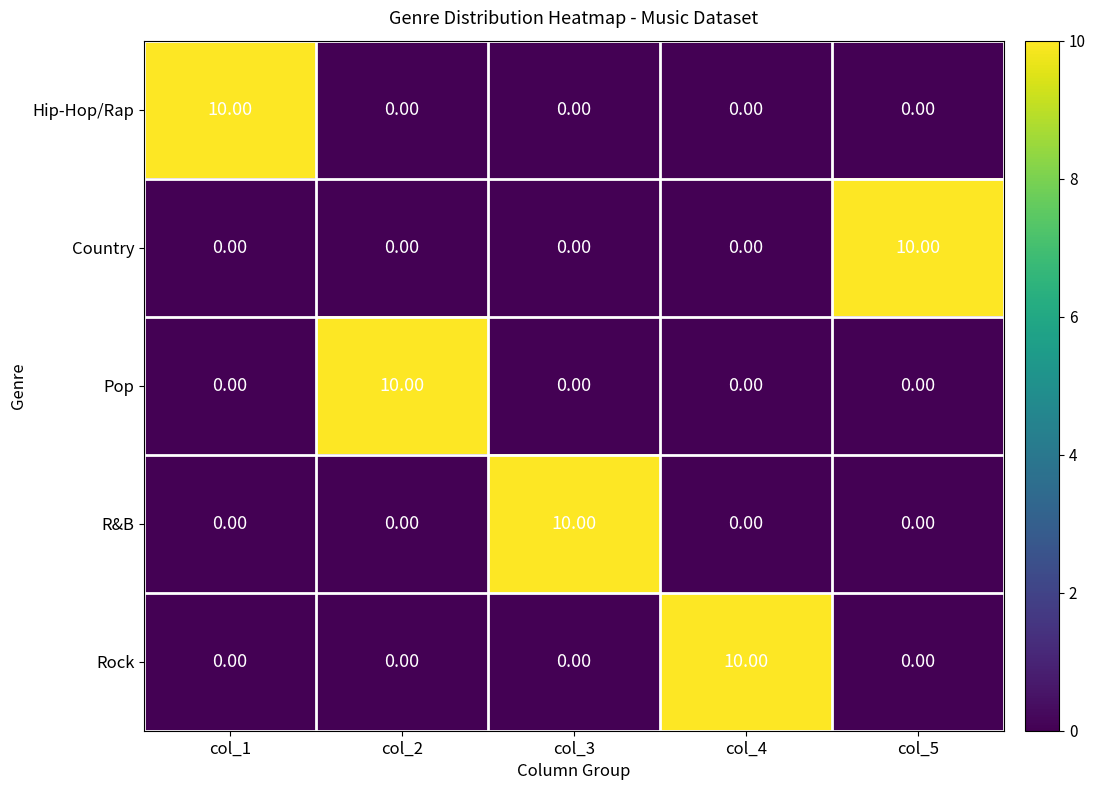

What is the total value across all series at col_4?

10